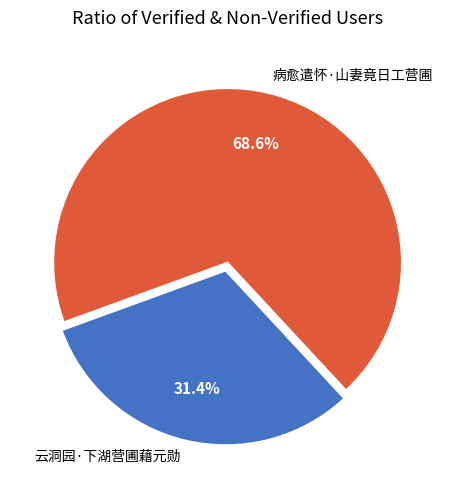

What percentage is the 病愈遣怀·山妻竟日工营圃 slice, to the nearest percent?

69%